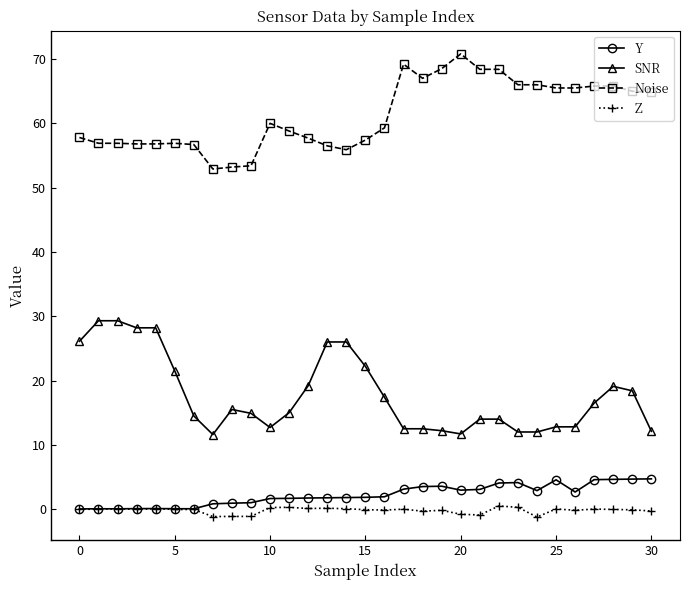

List the series in order of their peak value, highest first.

Noise, SNR, Y, Z